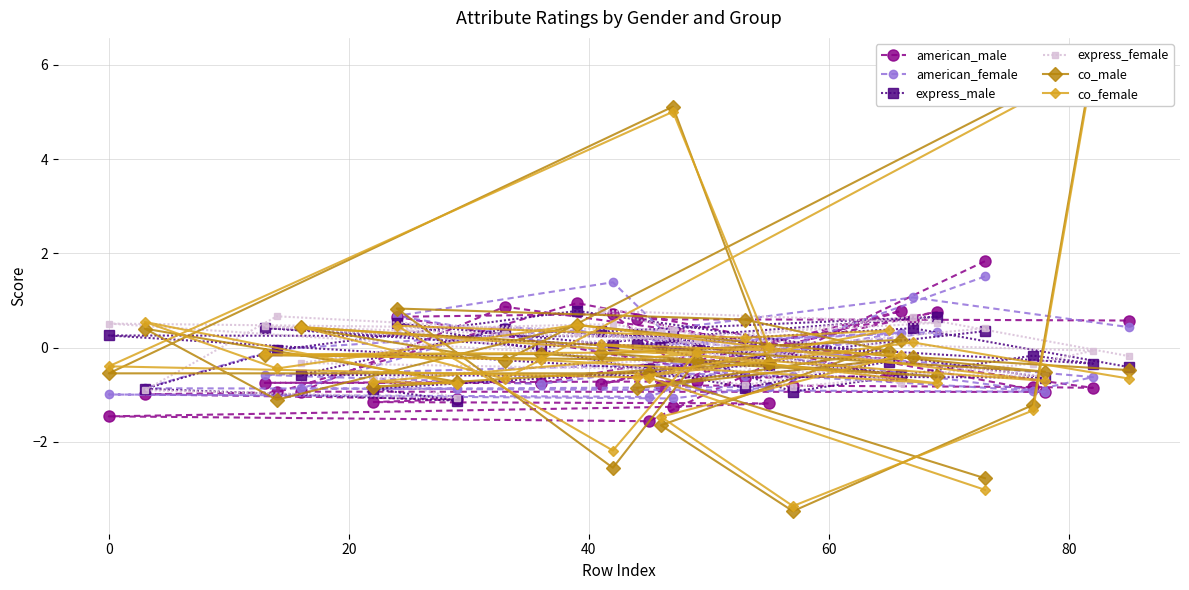

What is the highest value of the express_male series?

0.8